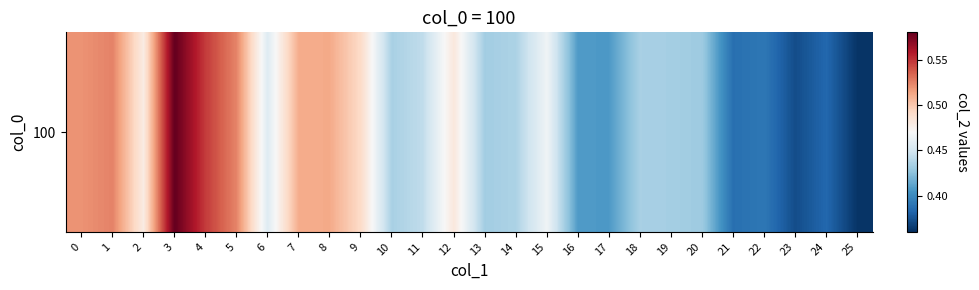

Which has a higher value, 20 or 16?

20